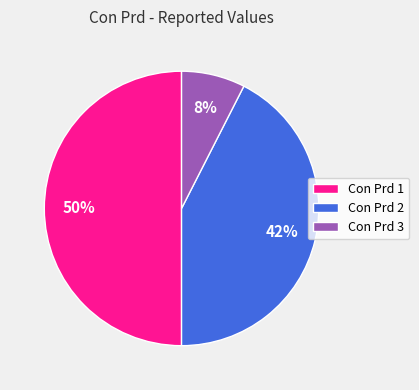

To the nearest percent, what is the difference between the largest and smallest slice percentages?

42%